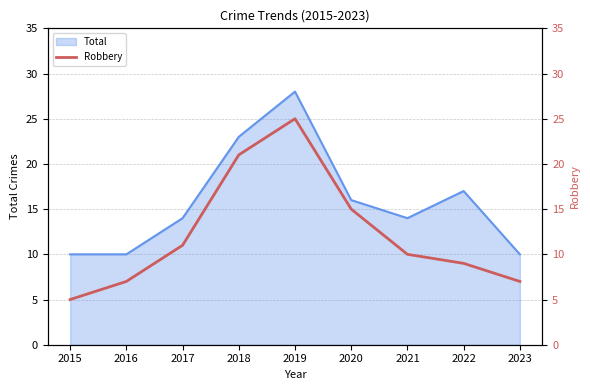

Where is Total nearest to the value 19?

2022